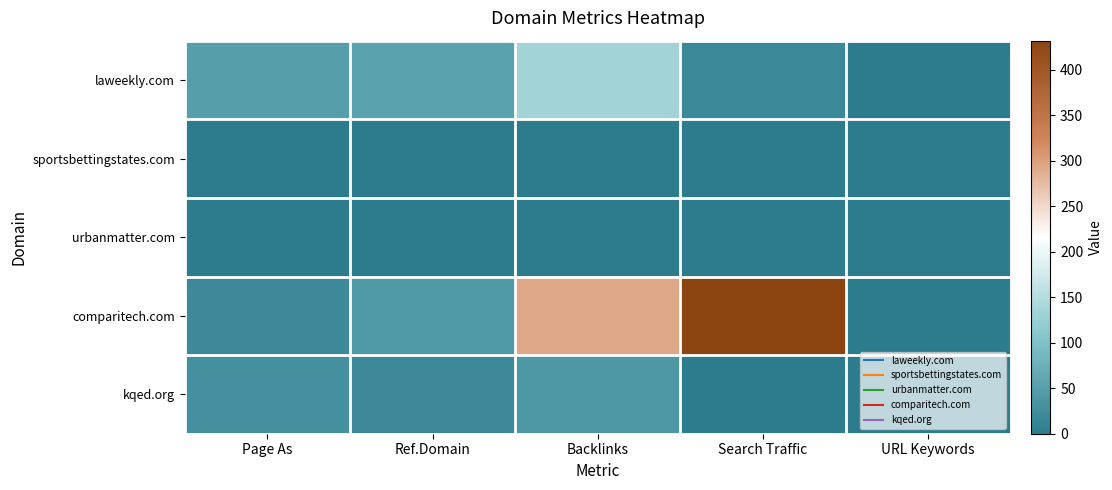

Rank the series at Search Traffic from lowest to highest value.

sportsbettingstates.com, urbanmatter.com, kqed.org, laweekly.com, comparitech.com